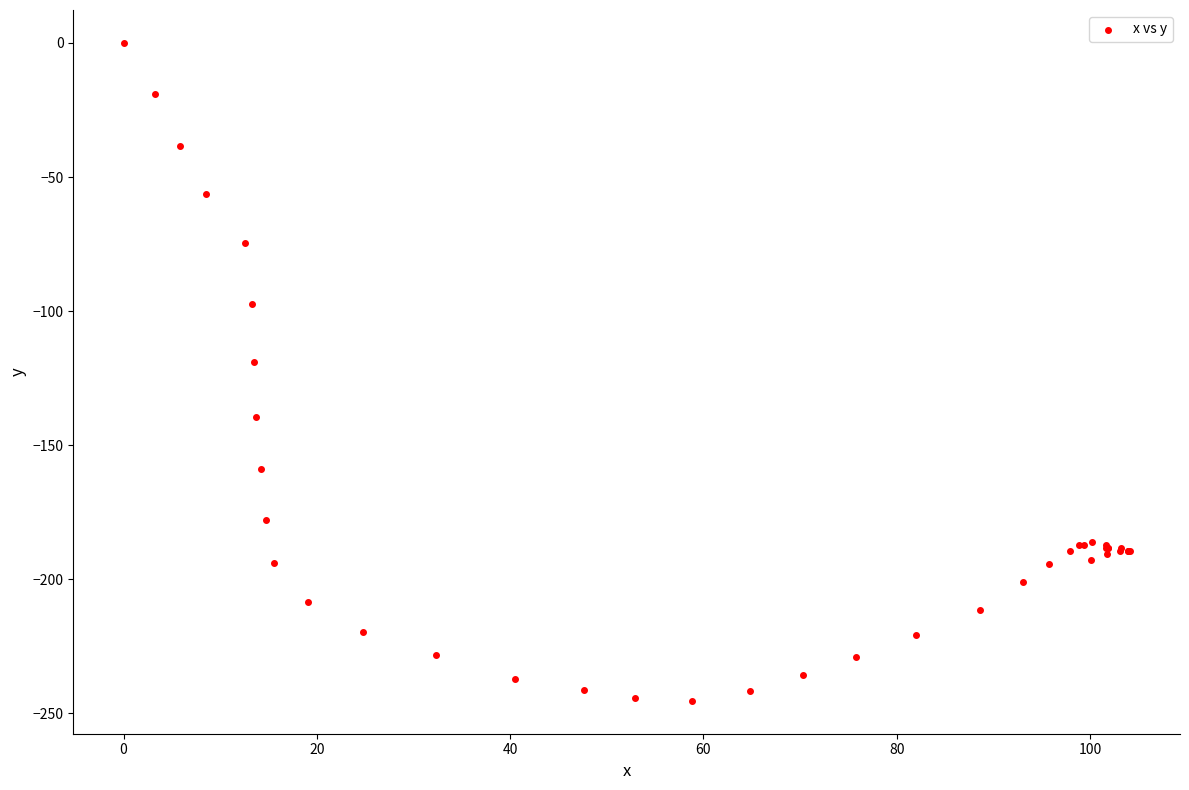

What Y value in the scatter plot is closest to -122?

-118.9